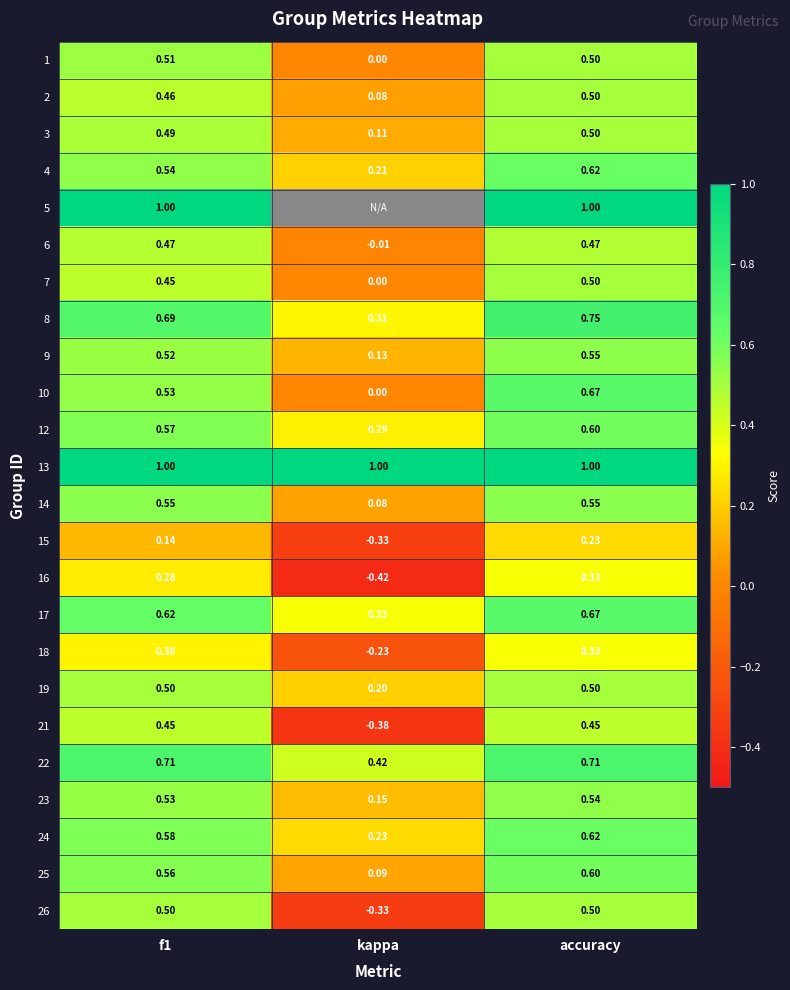

Where is 9 nearest to the value 0?

kappa